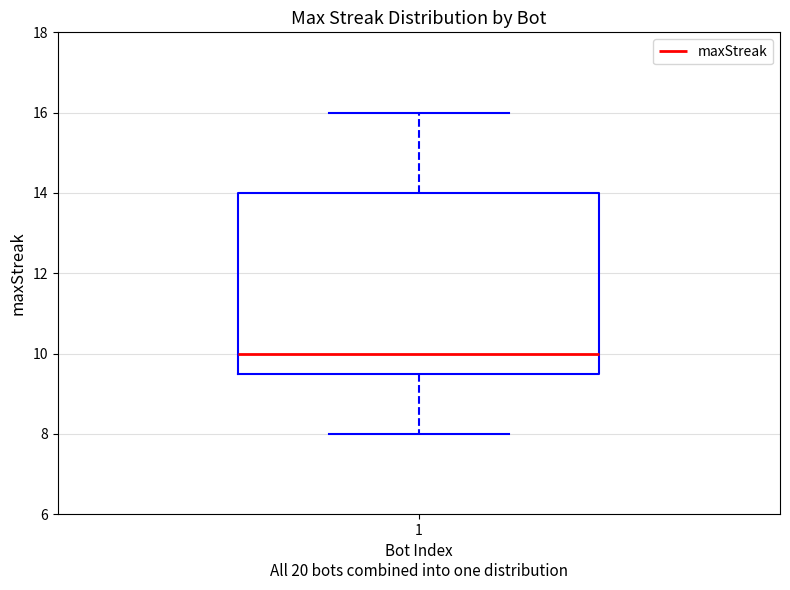

Read this box plot against the y-axis: the position of the median line, the range covered by the box, and the ends of both whiskers. The values are not printed on the chart, so give them approximately, as read against the axis.

median 10.0, box 9.6 to 14.0, whiskers 8.0 to 16.0